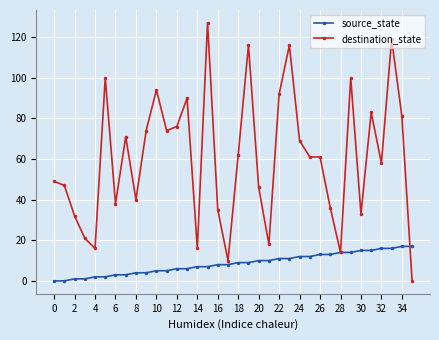

True or false: destination_state has more than 2 interior local peaks.

True